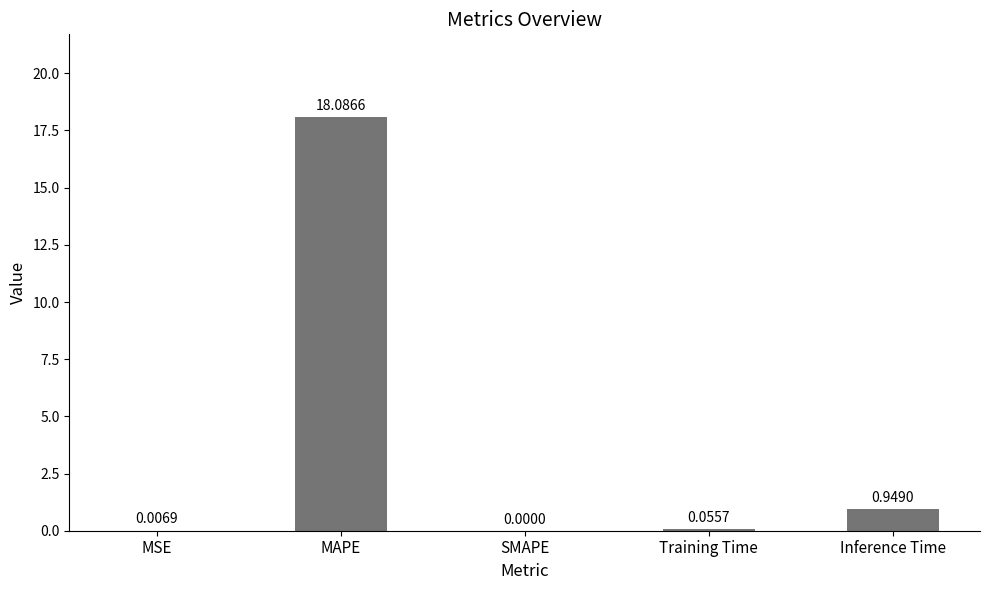

Are the bars horizontal?

No